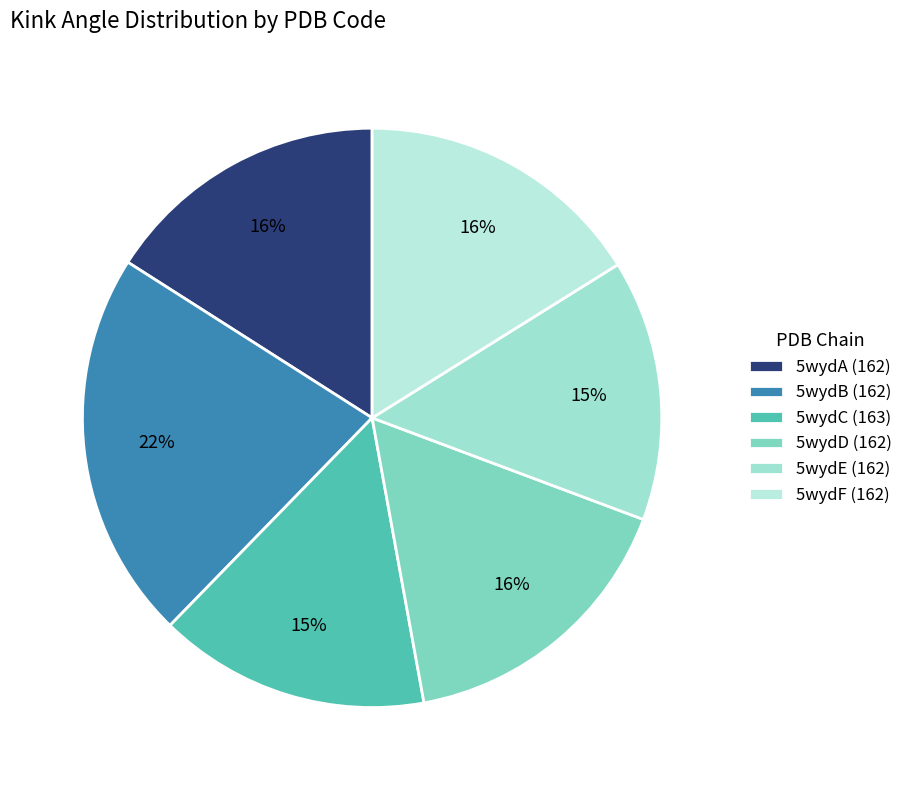

To the nearest percent, what portion does 5wydE (162) represent?

15%